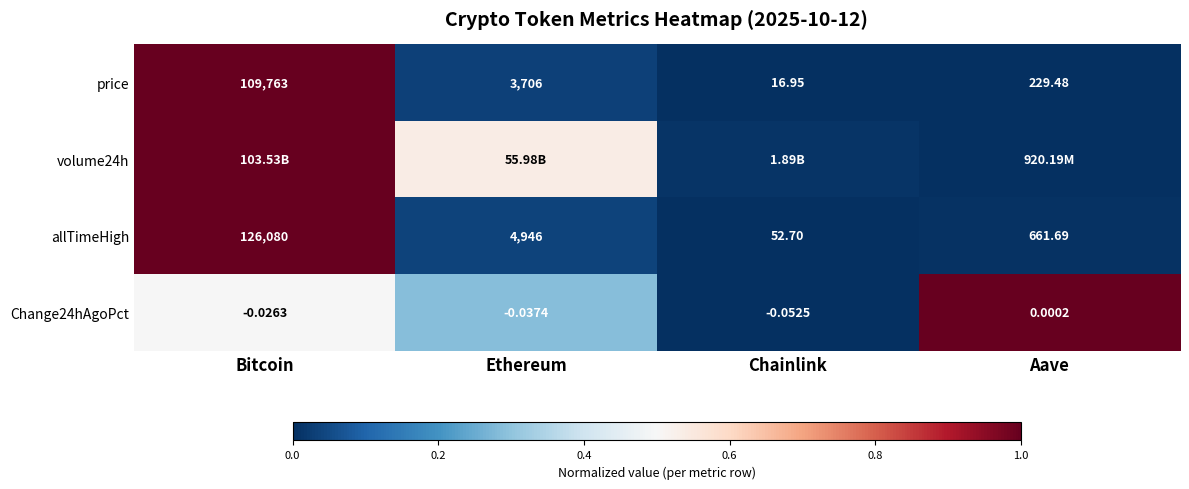

Where is allTimeHigh nearest to the value 63066?

Ethereum